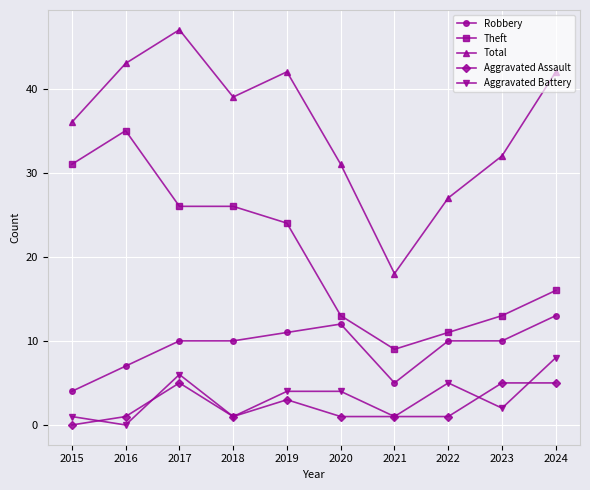

What is the sum of all Aggravated Assault values?

23